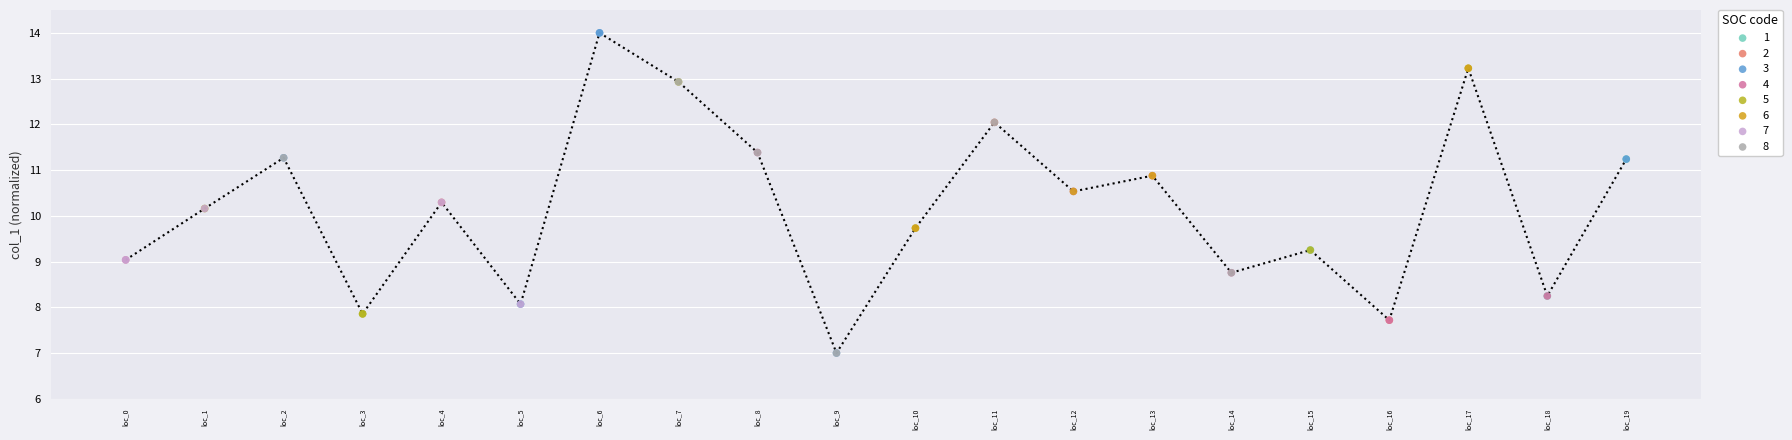

Which series has the largest Y range (max minus min)?

3